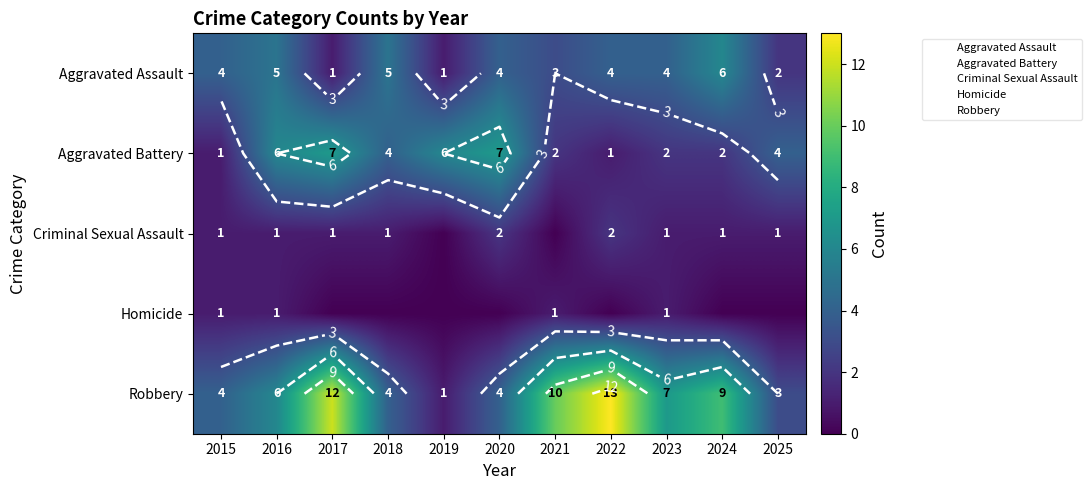

Is the value of Criminal Sexual Assault at 2018 greater than the value of Aggravated Battery at 2020?

No